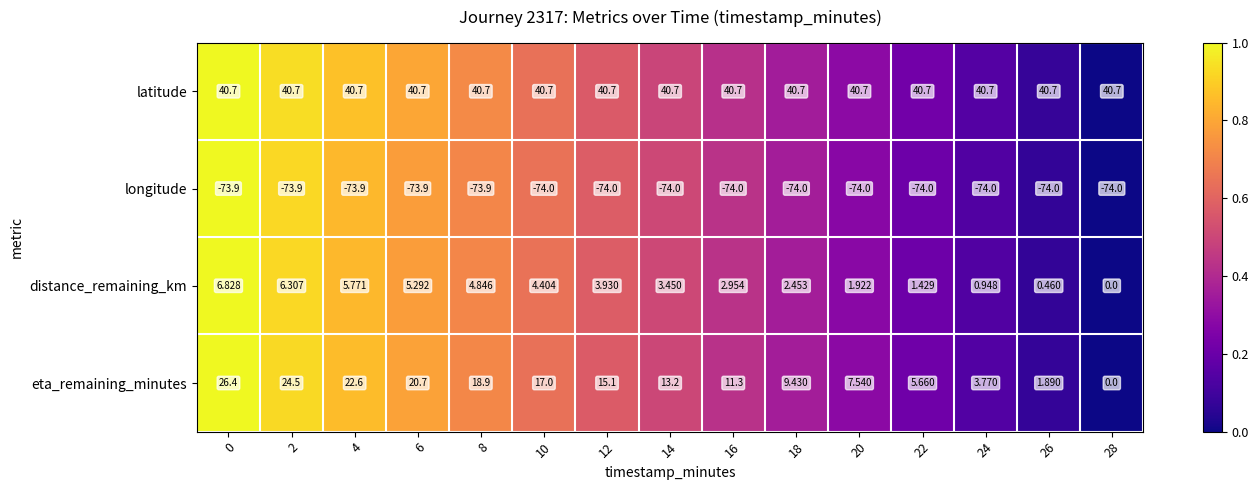

Which series has the widest spread of values?

eta_remaining_minutes